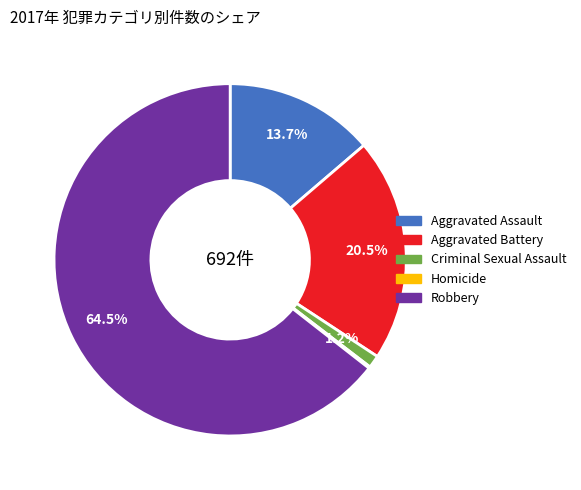

What is the ratio of the value at Robbery to the value at Aggravated Battery?

3.1